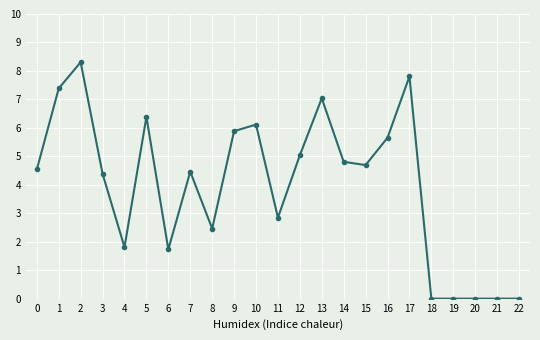

What is the change in value from 1 to 20?

-7.4